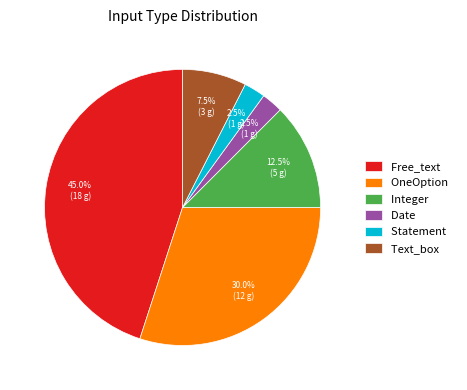

Which slice is the largest?

Free_text